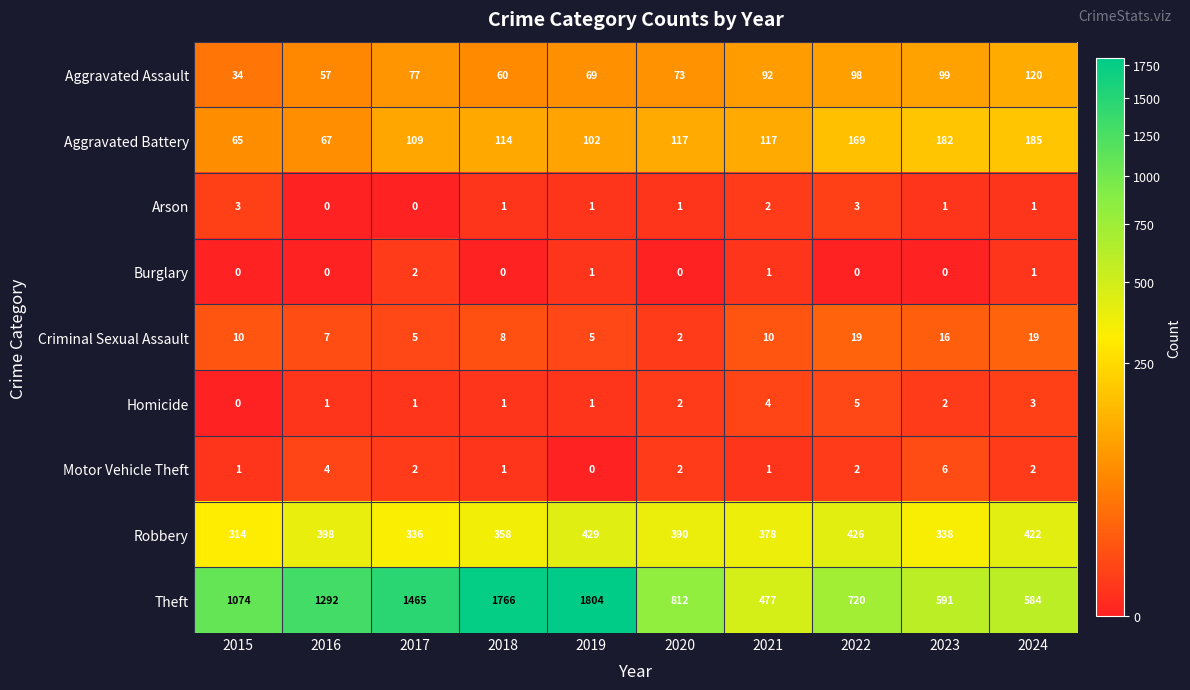

List the series in order of their peak value, highest first.

Theft, Robbery, Aggravated Battery, Aggravated Assault, Criminal Sexual Assault, Motor Vehicle Theft, Homicide, Arson, Burglary